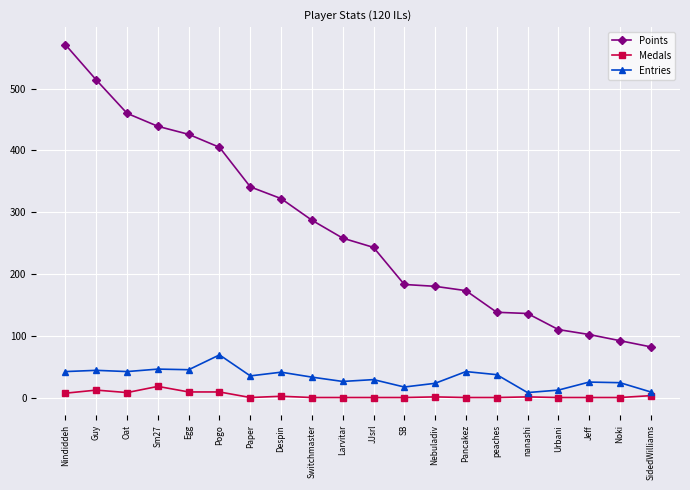

True or false: Entries and Points intersect in this chart.

False